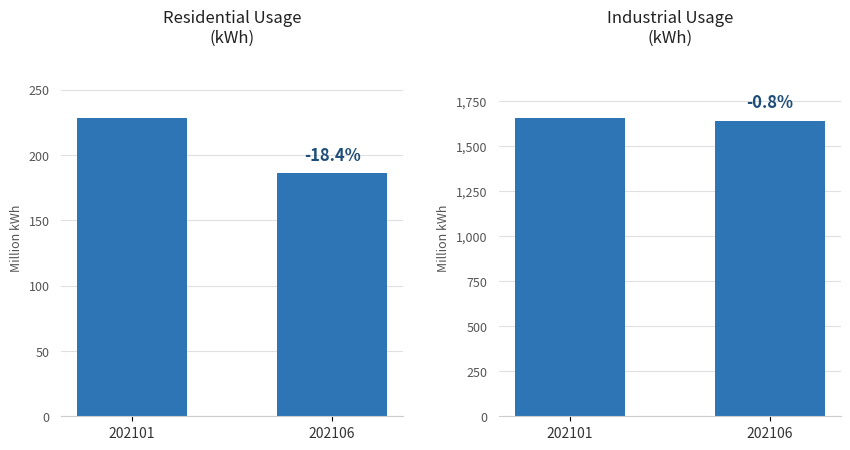

What is the average value of the Residential Usage series?

207046126